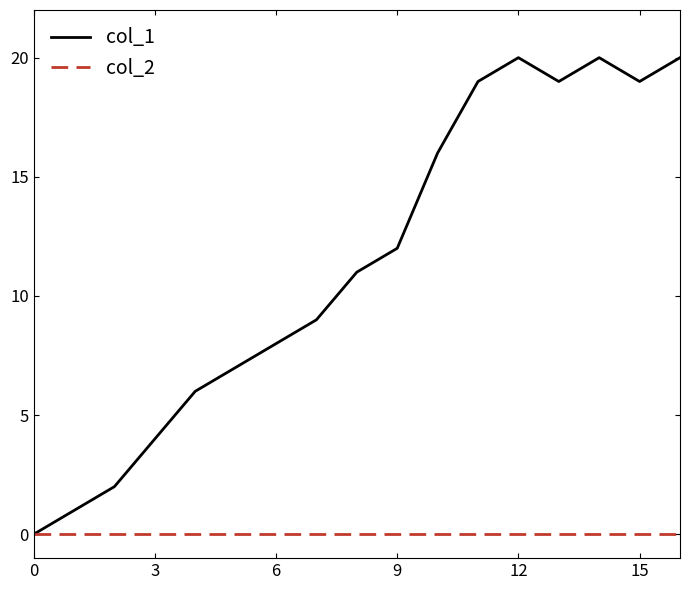

Which series has the largest total across all categories?

col_1